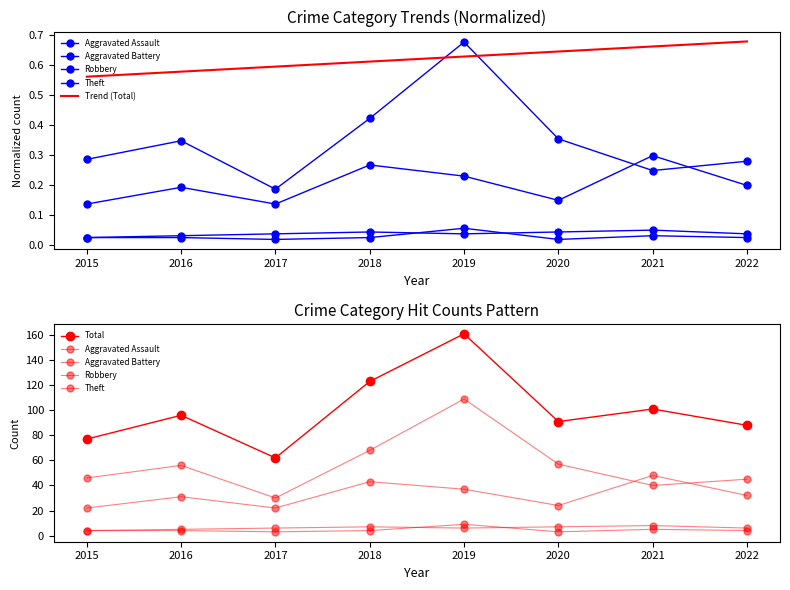

Reading right to left, extract all data points from this chart.

Aggravated Assault: 2022=4.0	2021=5.0	2020=3.0	2019=9.0	2018=4.0	2017=3.0	2016=4.0	2015=4.0
Aggravated Battery: 2022=6.0	2021=8.0	2020=7.0	2019=6.0	2018=7.0	2017=6.0	2016=5.0	2015=4.0
Robbery: 2022=32.0	2021=48.0	2020=24.0	2019=37.0	2018=43.0	2017=22.0	2016=31.0	2015=22.0
Theft: 2022=45.0	2021=40.0	2020=57.0	2019=109.0	2018=68.0	2017=30.0	2016=56.0	2015=46.0
Trend (Total): 2022=0.7	2021=0.7	2020=0.6	2019=0.6	2018=0.6	2017=0.6	2016=0.6	2015=0.6
Total: 2022=88.0	2021=101.0	2020=91.0	2019=161.0	2018=123.0	2017=62.0	2016=96.0	2015=77.0